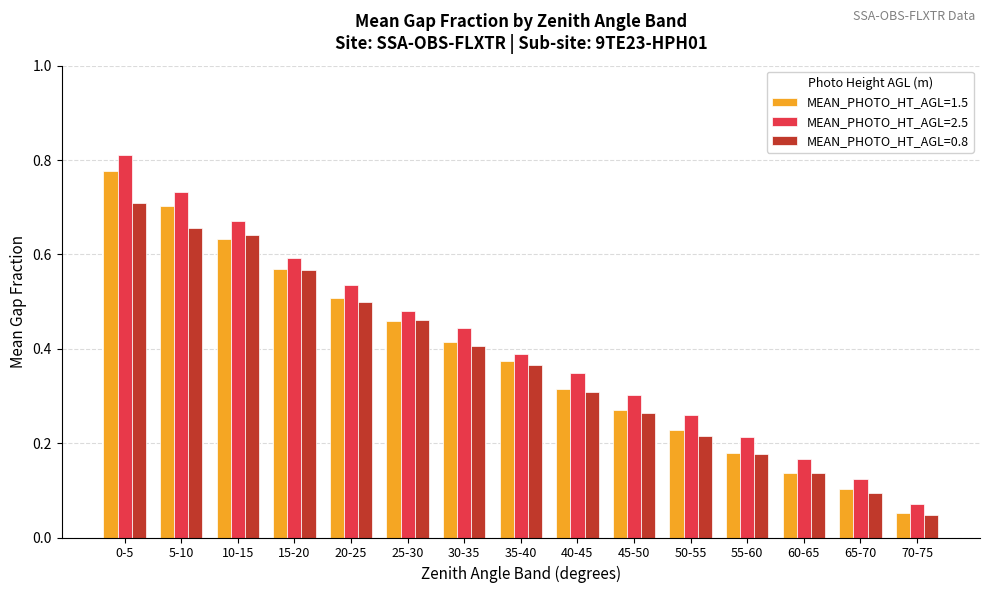

Which series has the widest spread of values?

MEAN_PHOTO_HT_AGL=2.5